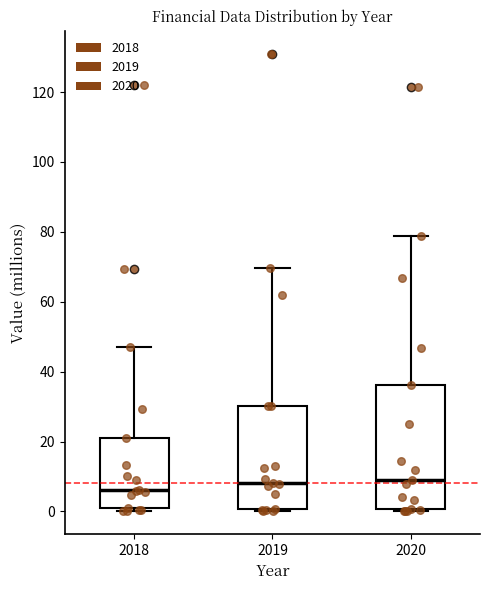

Which box is the tallest, from its lower edge to its upper edge?

2020